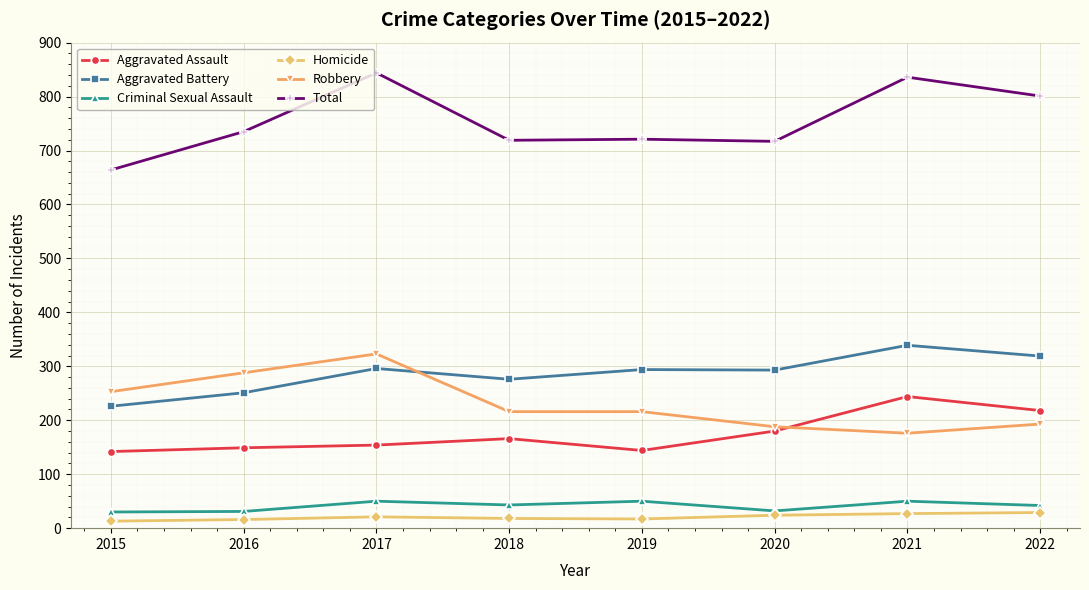

What is the sum of all Homicide values?

165